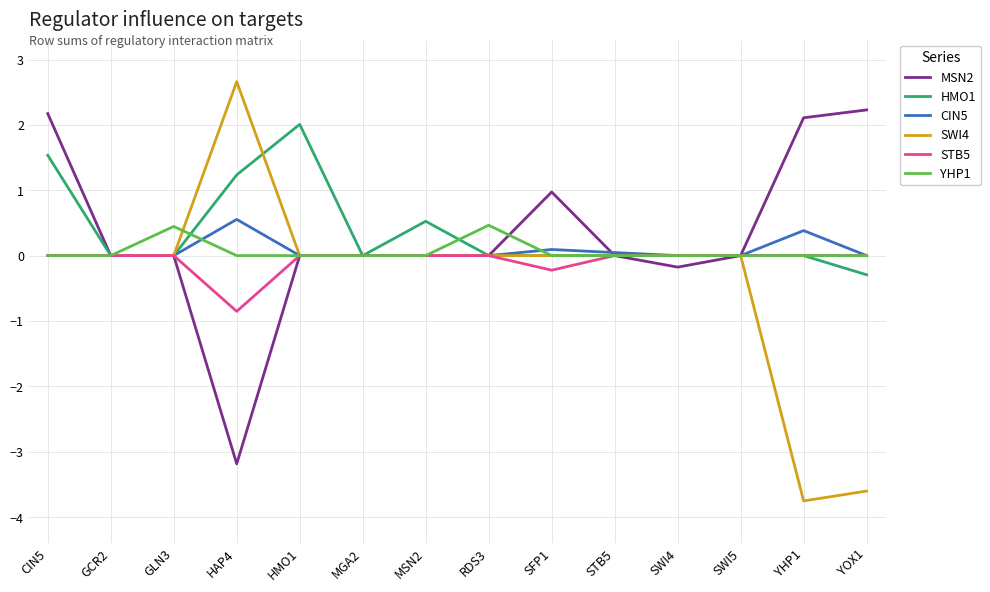

Is the value of STB5 at MGA2 greater than the value of HMO1 at HAP4?

No